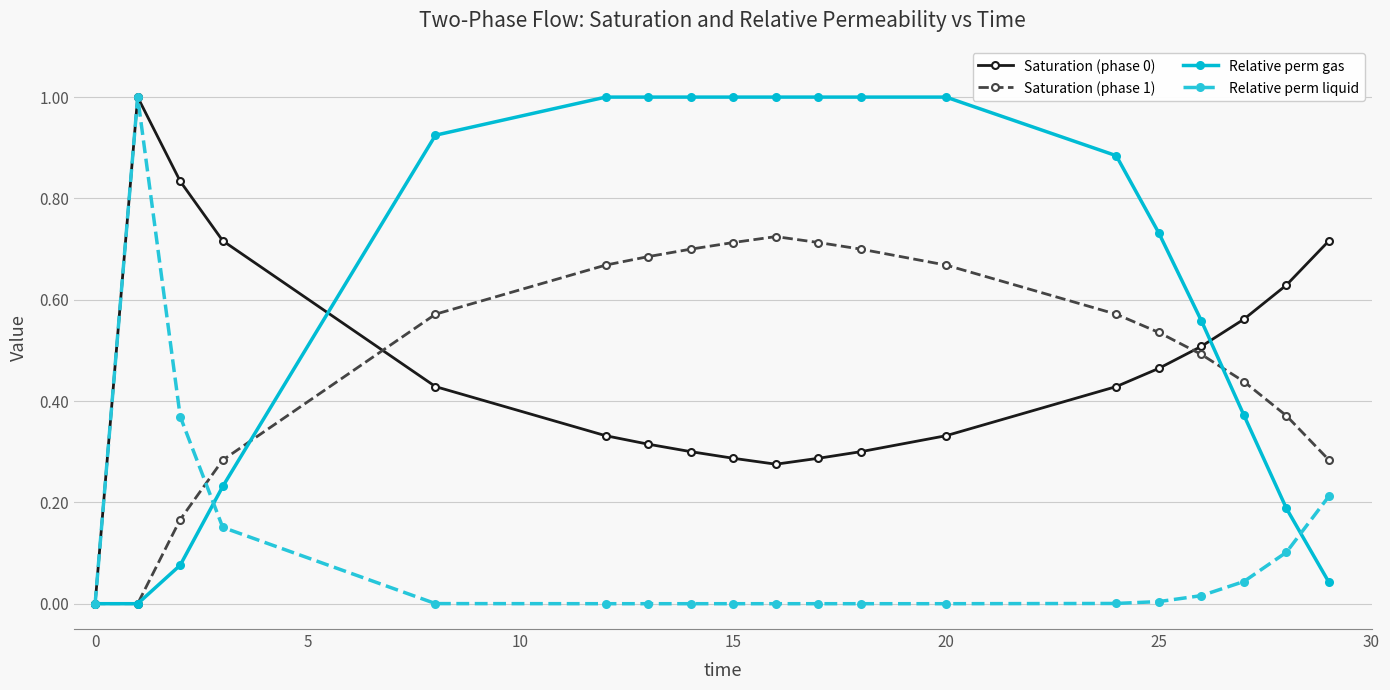

What is the value of the Relative perm liquid point at the 2nd from the left?

1.0